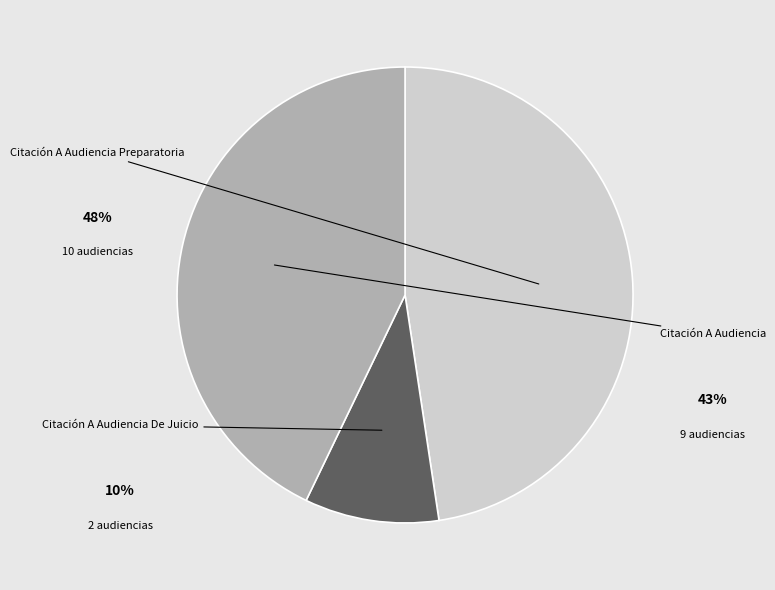

Is there a majority slice in this chart?

No